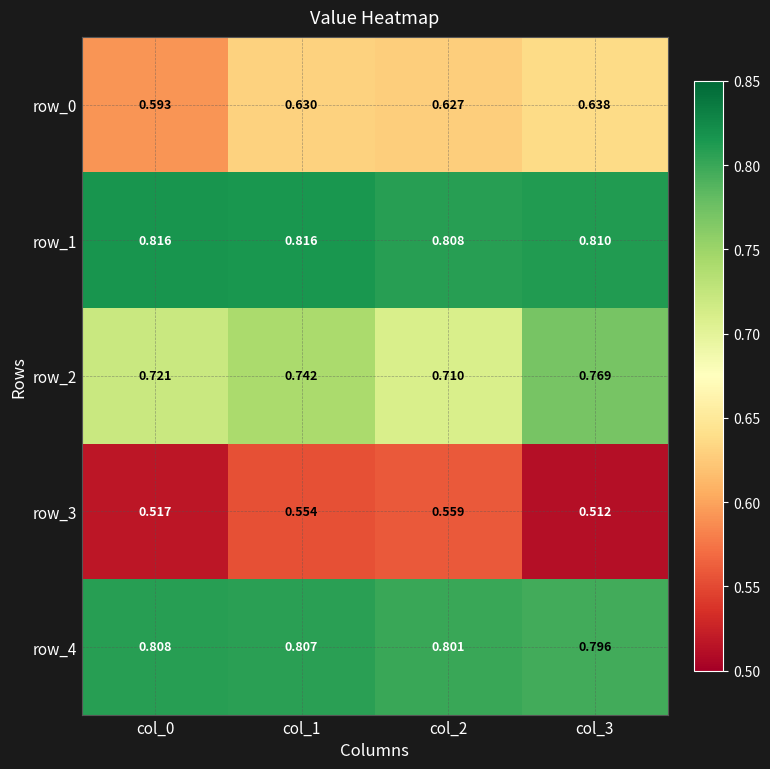

How many distinct data groups are displayed?

5